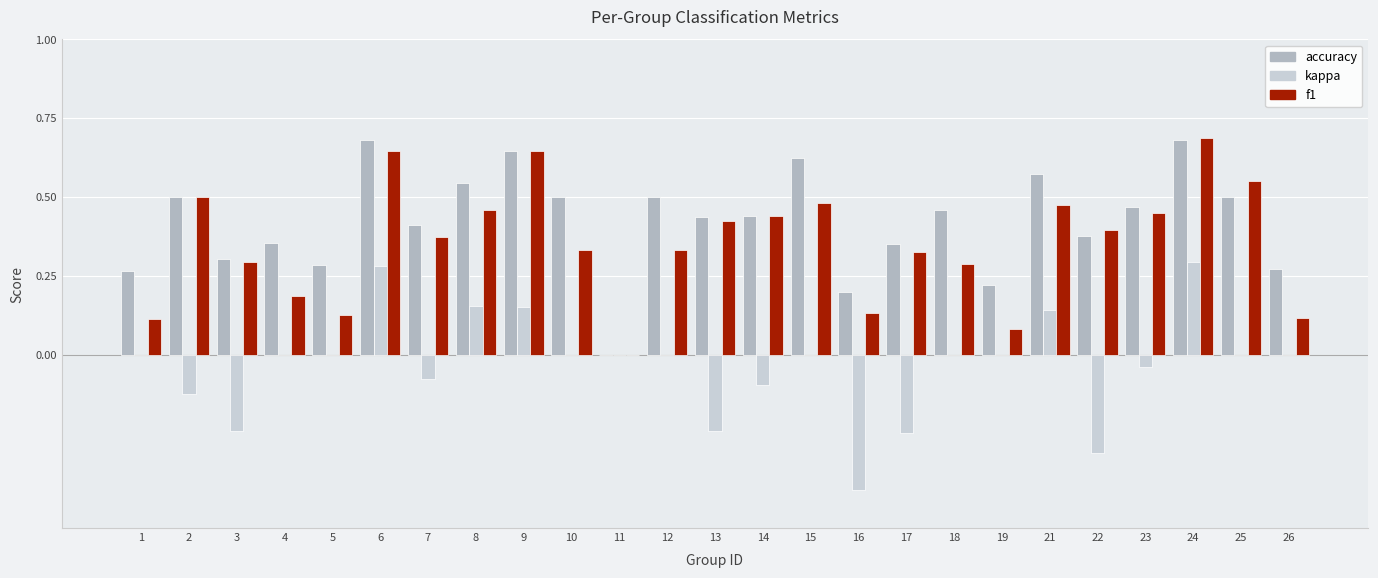

Is the value of kappa at 16 greater than the value of f1 at 22?

No